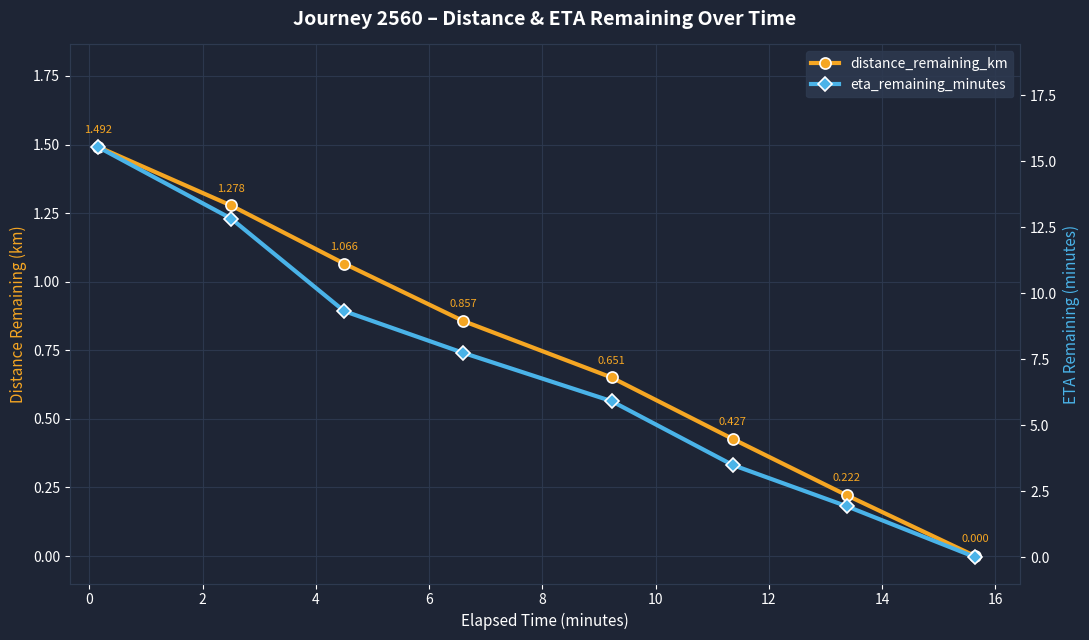

Rank the series at 8 from highest to lowest value.

eta_remaining_minutes, distance_remaining_km